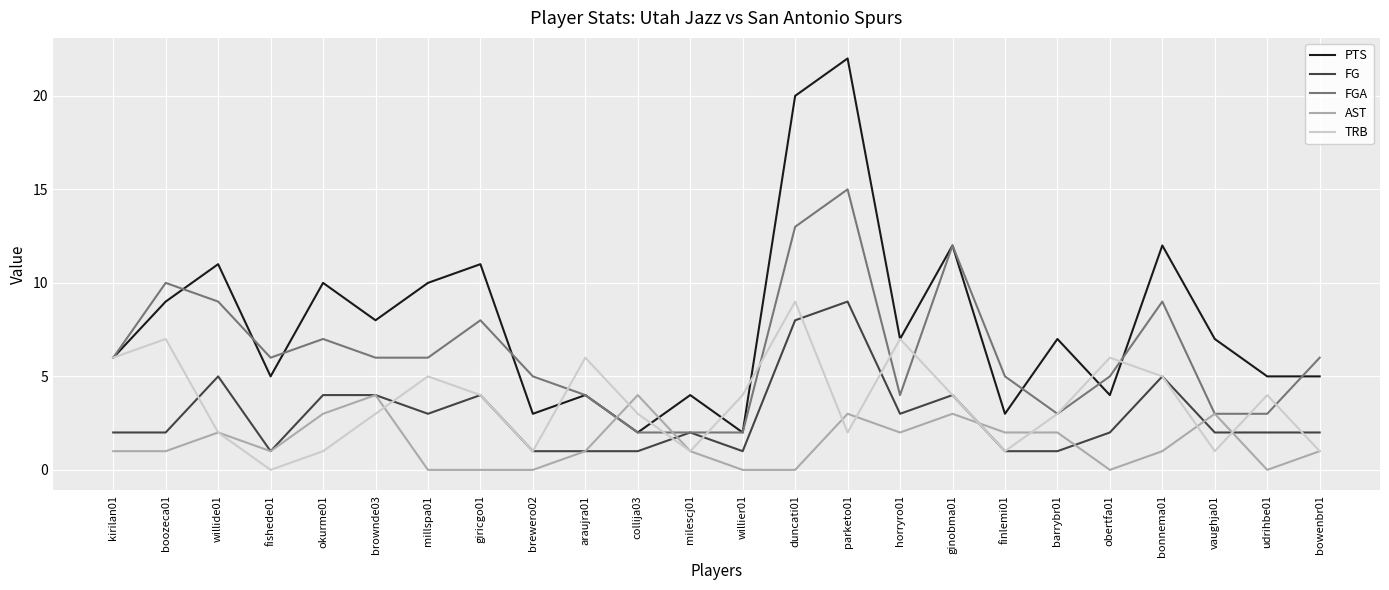

Is this an area chart (filled region under the line)?

No